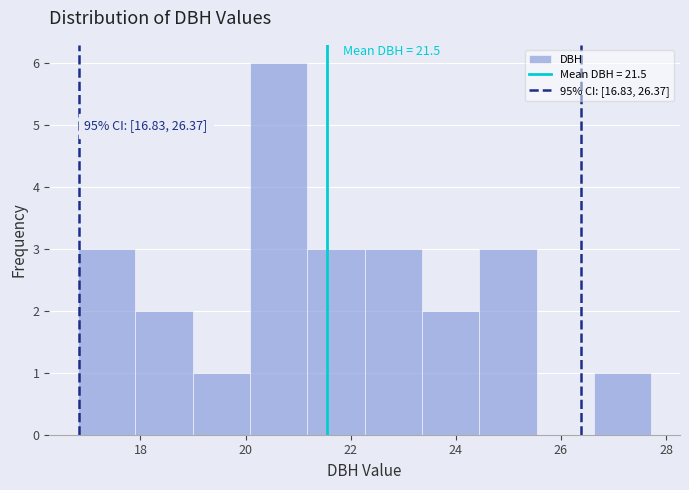

Which range on the x-axis has the tallest bar?

20.0 to 21.2